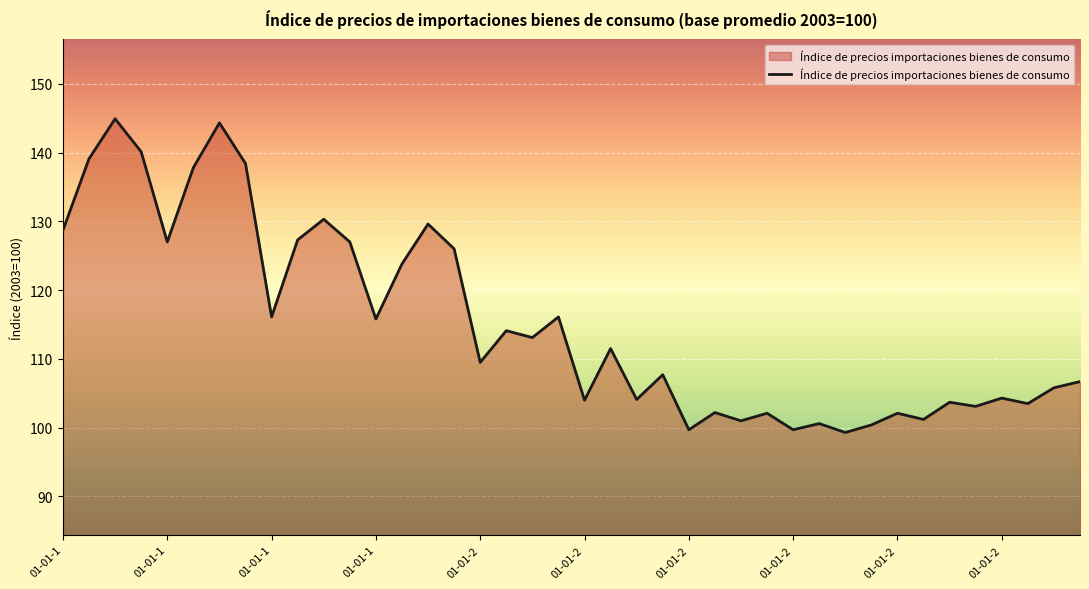

What is the minimum value shown in the chart?

99.3